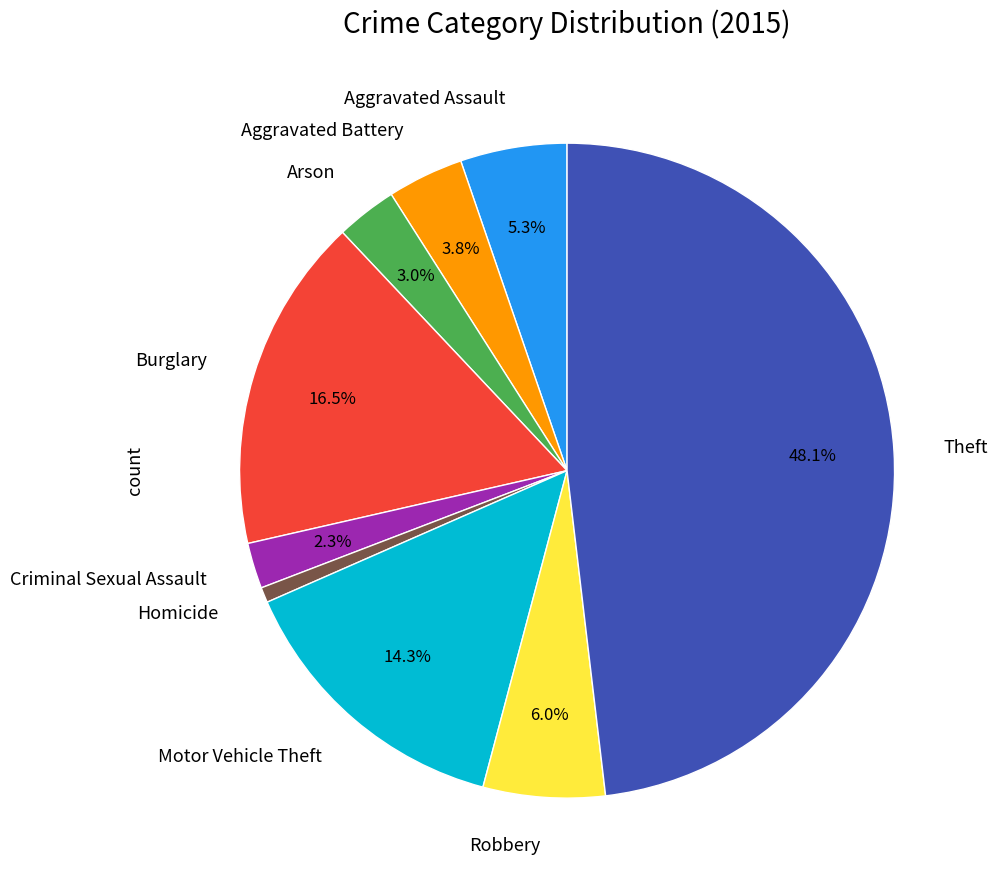

Approximately how many times larger is the value at Criminal Sexual Assault compared to Aggravated Battery?

0.6